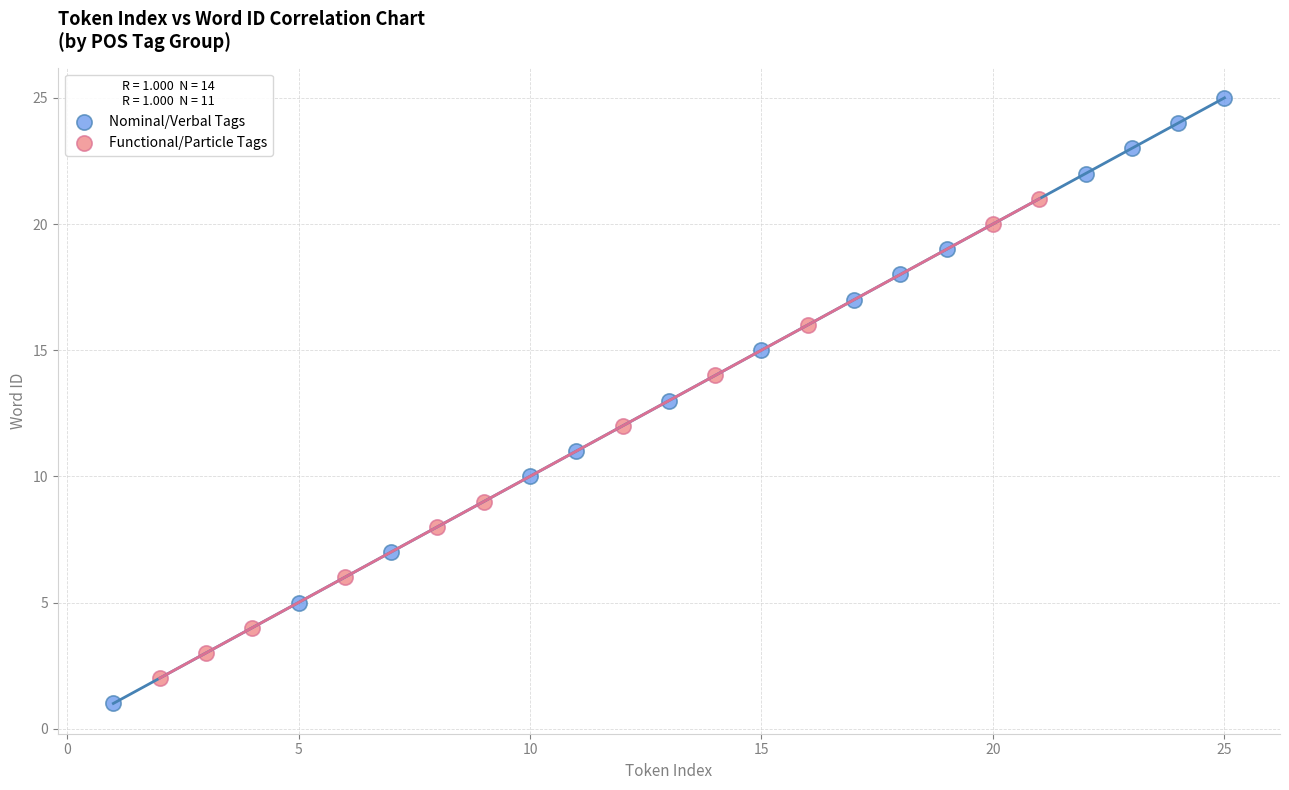

Which series has the largest Y range (max minus min)?

Nominal/Verbal Tags